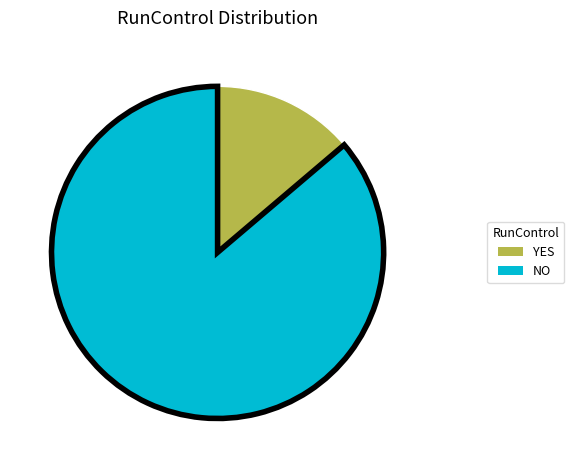

Approximately how many times larger is the value at NO compared to YES?

6.3